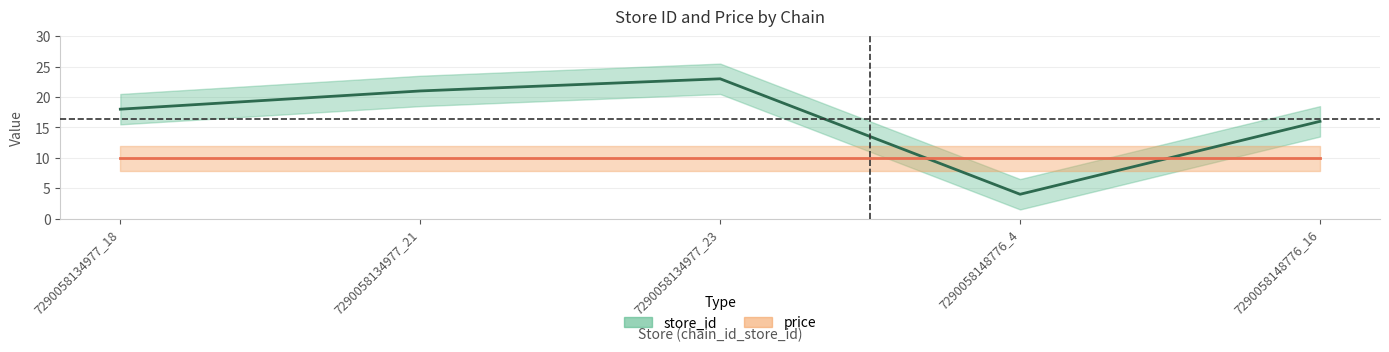

List the labels in order of value, smallest first.

7290058148776_4, 7290058148776_16, 7290058134977_18, 7290058134977_21, 7290058134977_23